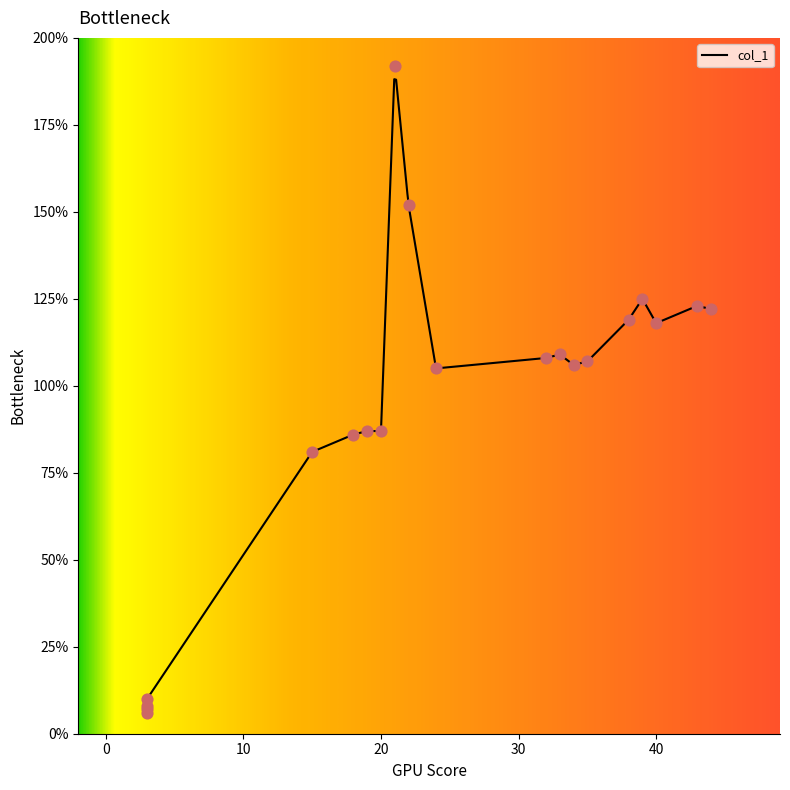

Approximately how many times larger is the value at 22 compared to 3?

19.0